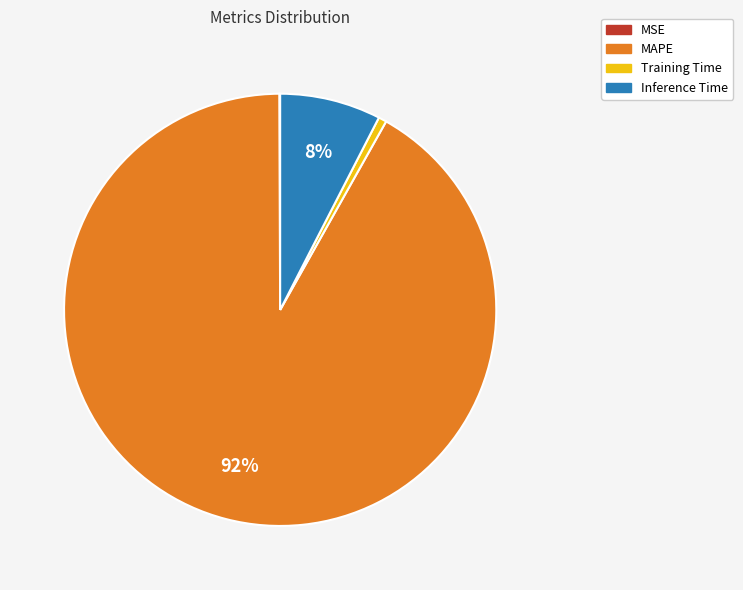

To the nearest percent, what is the combined percentage of MAPE and Inference Time?

99%